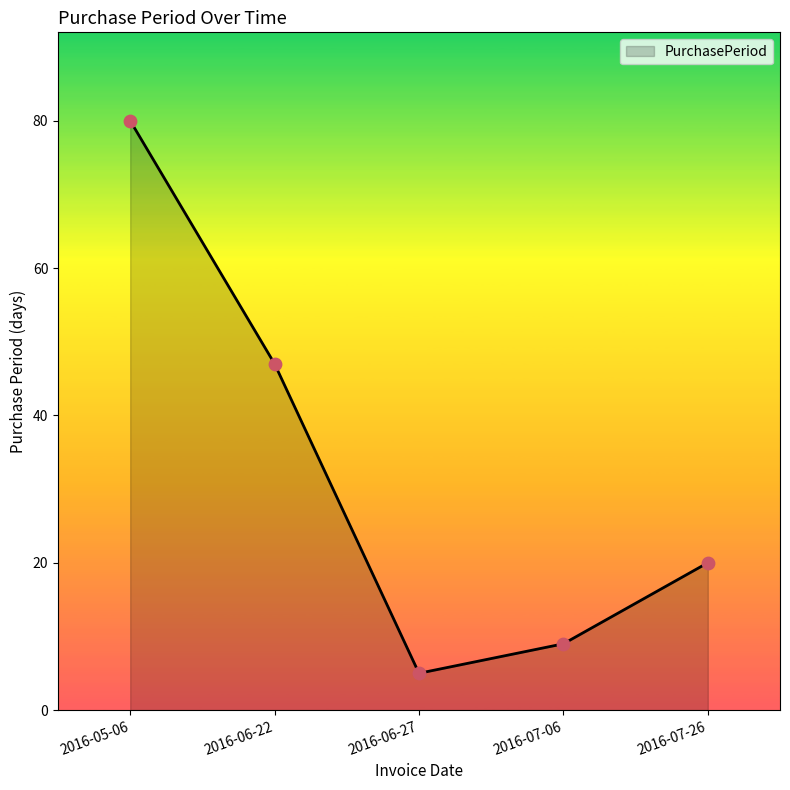

Approximately how many times larger is the value at 2016-07-26 compared to 2016-06-22?

0.4